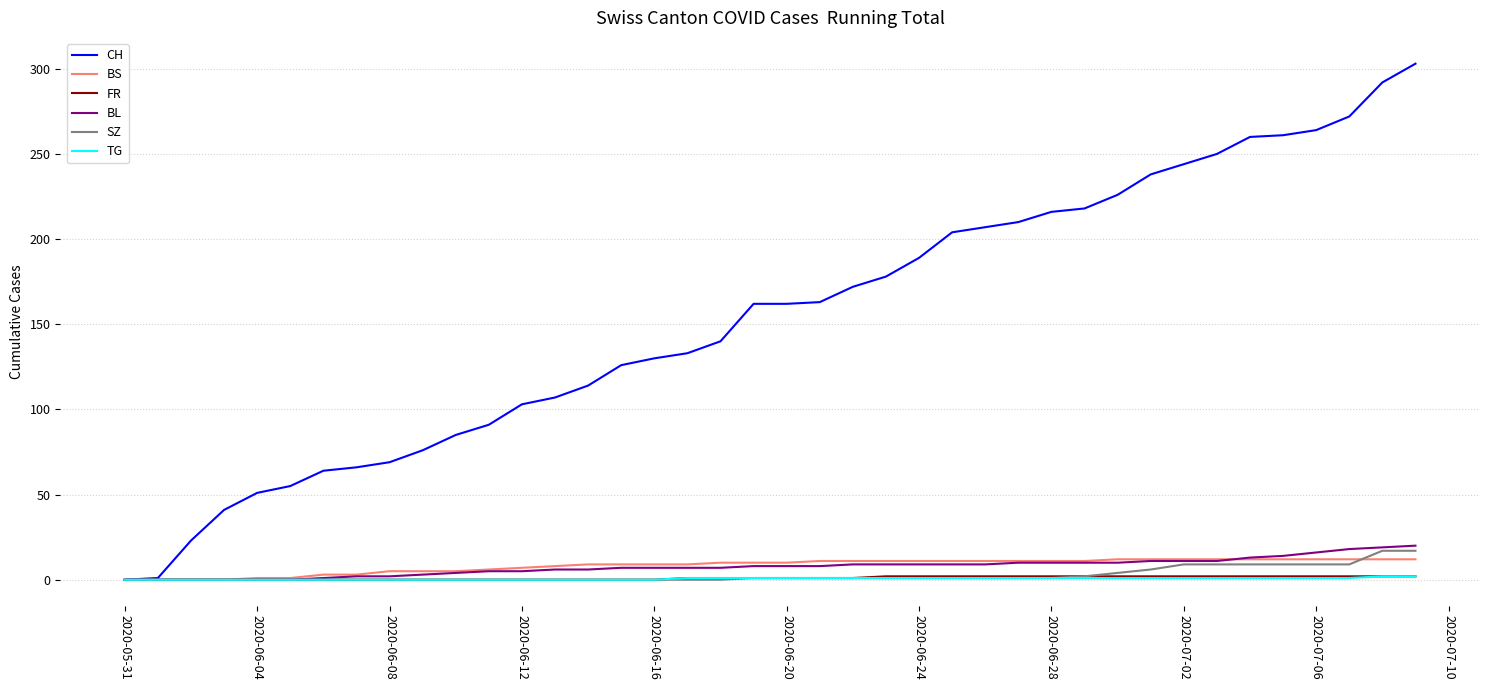

What is the greatest value displayed?

303